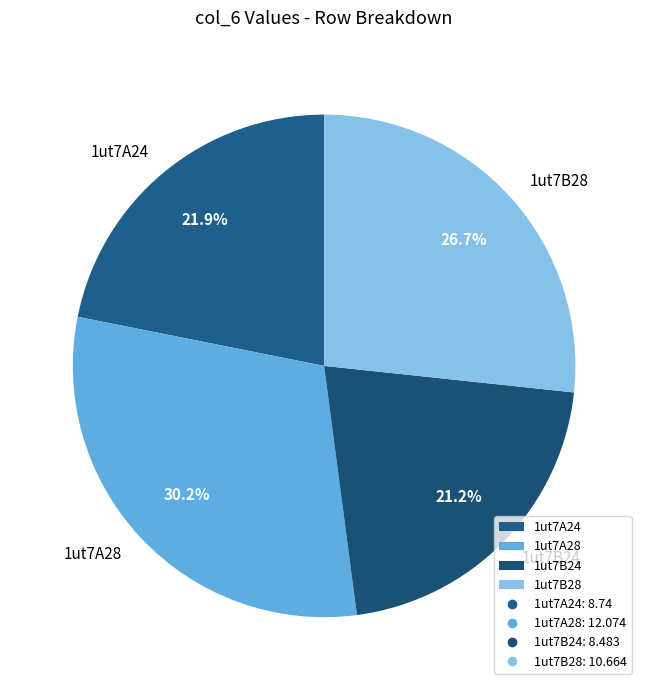

How many segments does this pie chart have?

4